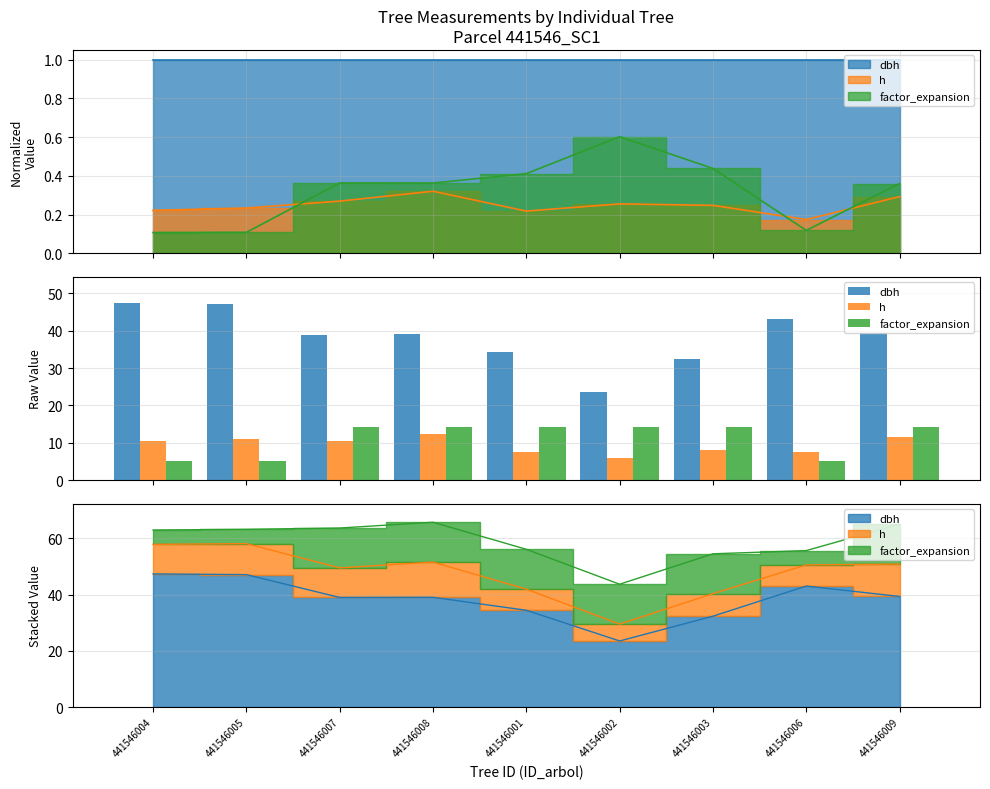

Rank the series at 441546009 from lowest to highest value.

h, factor_expansion, dbh